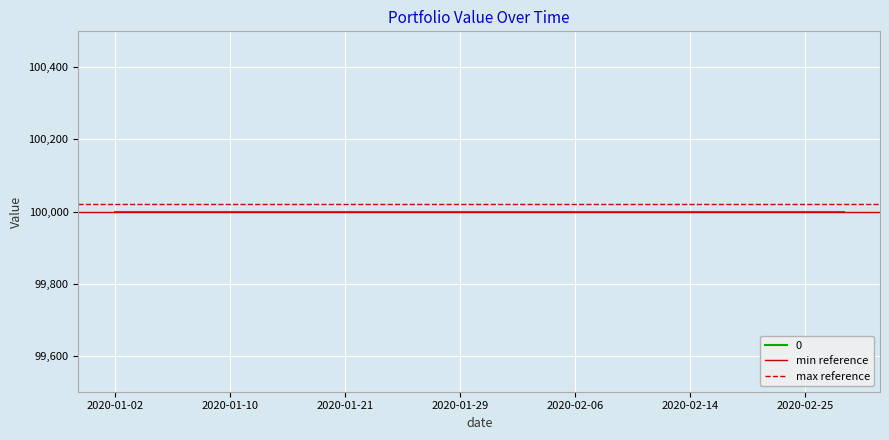

What is the value of the max reference point at the 2nd from the left?

100020